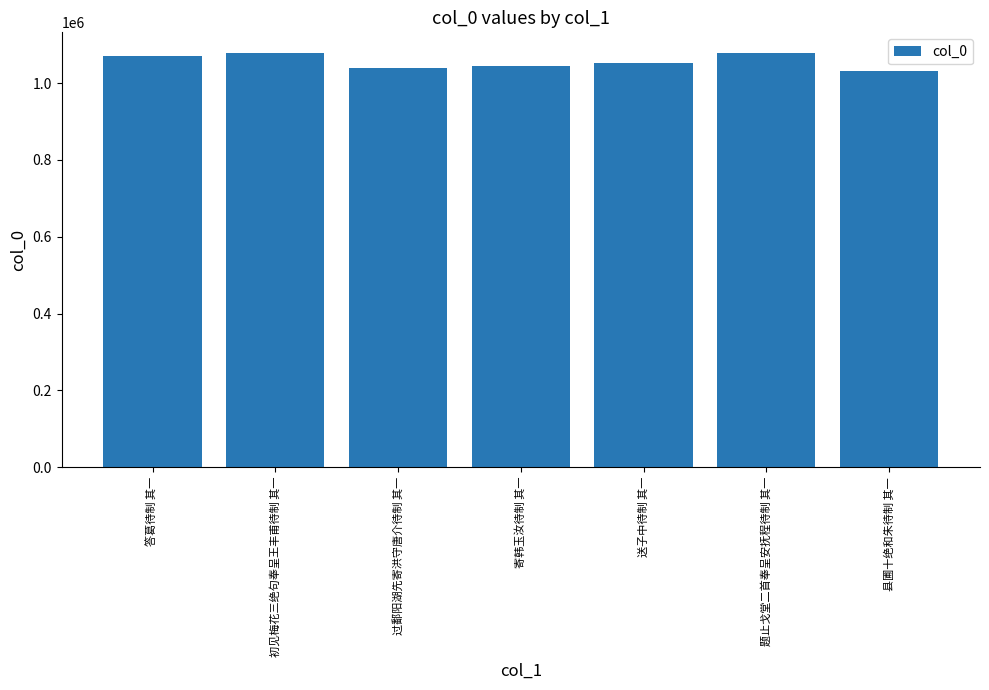

What is the value of the 2nd bar from the left?

1078273